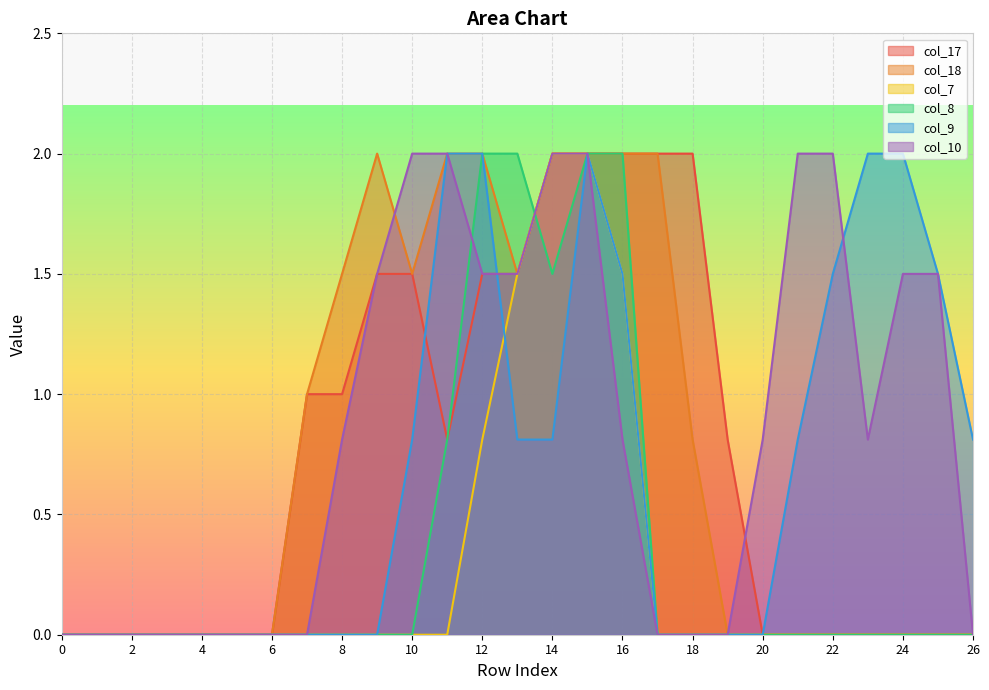

Which series ends up on top after the final intersection of col_10 and col_9?

col_9